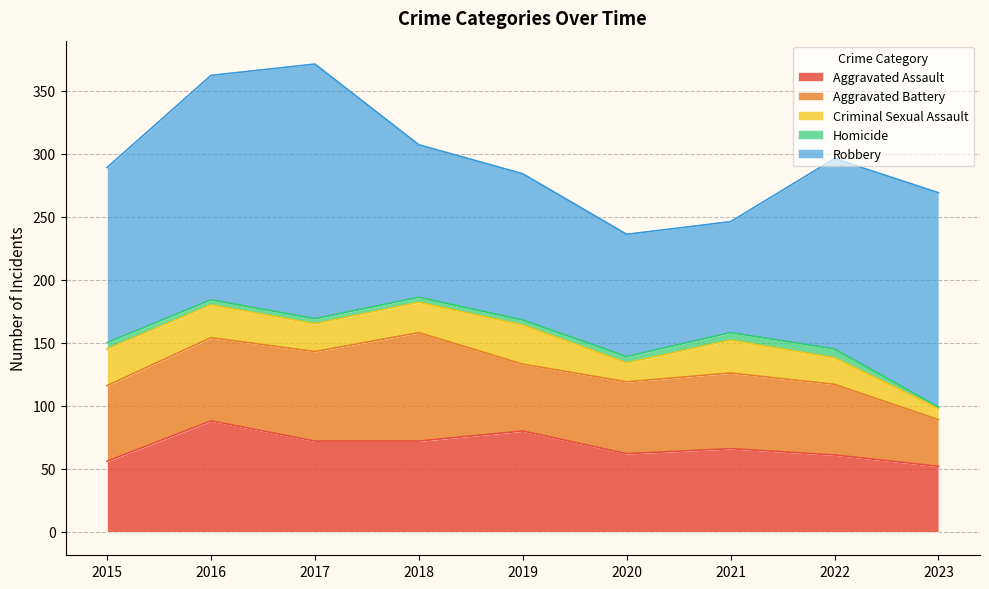

List the labels in order of Criminal Sexual Assault value, smallest first.

2023, 2020, 2022, 2017, 2018, 2016, 2021, 2015, 2019